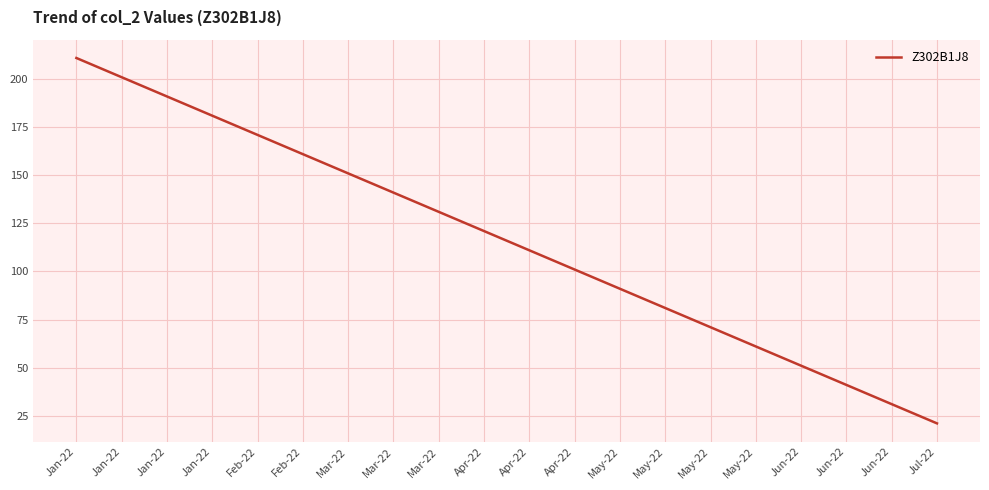

What is the maximum value shown in the chart?

211